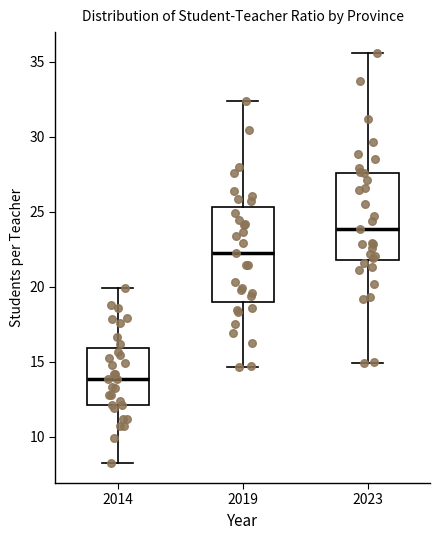

Reading left to right, read every box against the y-axis: the position of its median line, the range the box covers, and the ends of its whiskers. The values are not printed on the chart, so give them approximately, as read against the axis.

2014: median 14.0, box 12.0 to 16.0, whiskers 8.5 to 20.0
2019: median 22.5, box 19.0 to 25.5, whiskers 14.5 to 32.5
2023: median 24.0, box 22.0 to 27.5, whiskers 15.0 to 35.5